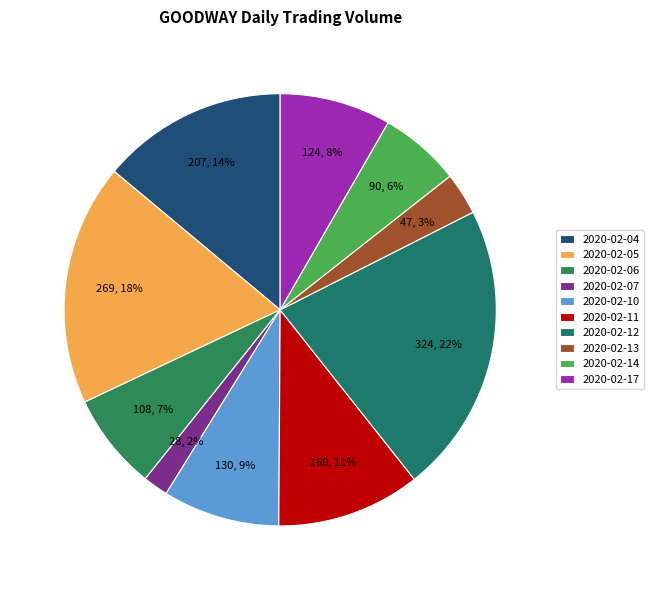

Which has a higher value, 2020-02-14 or 2020-02-07?

2020-02-14